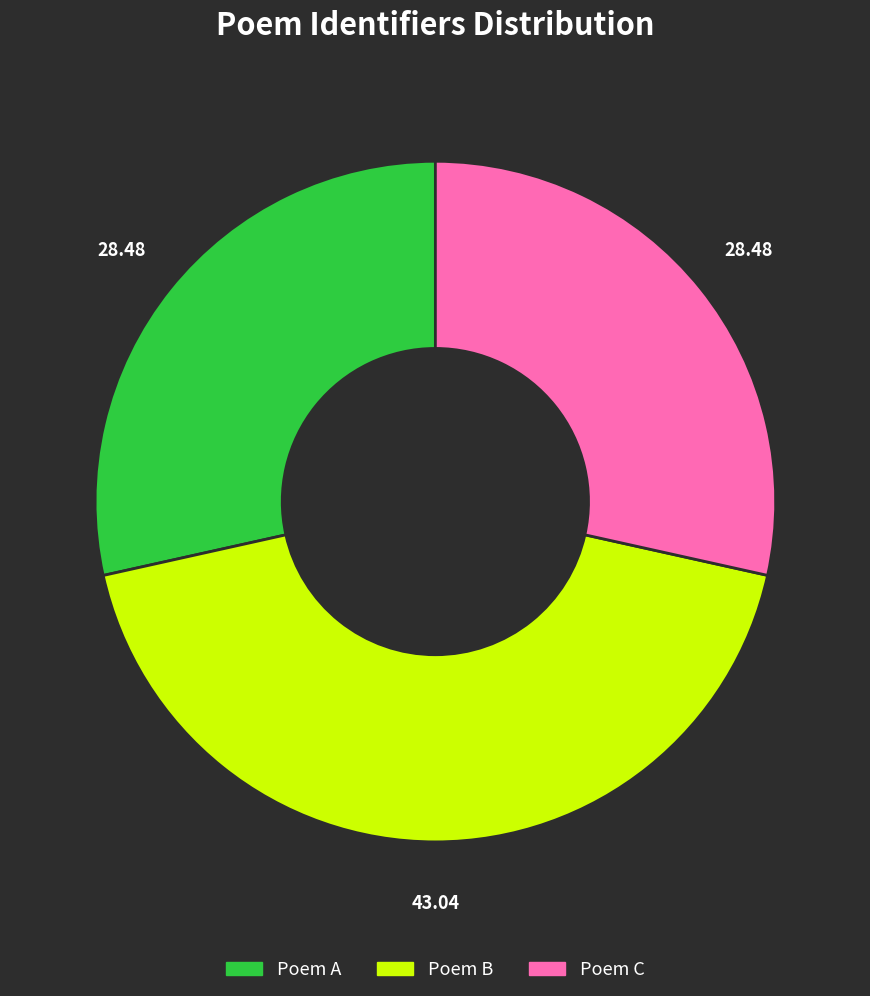

Does any single category account for the majority?

No